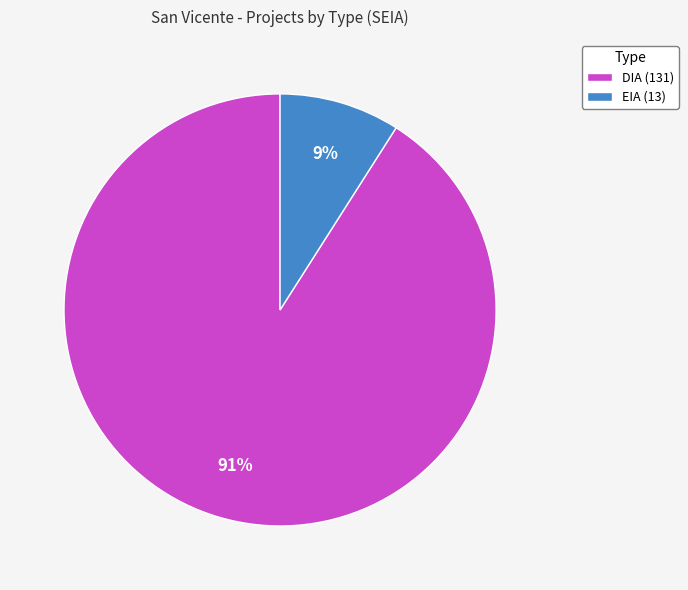

True or false: EIA accounts for 9% of the total.

True